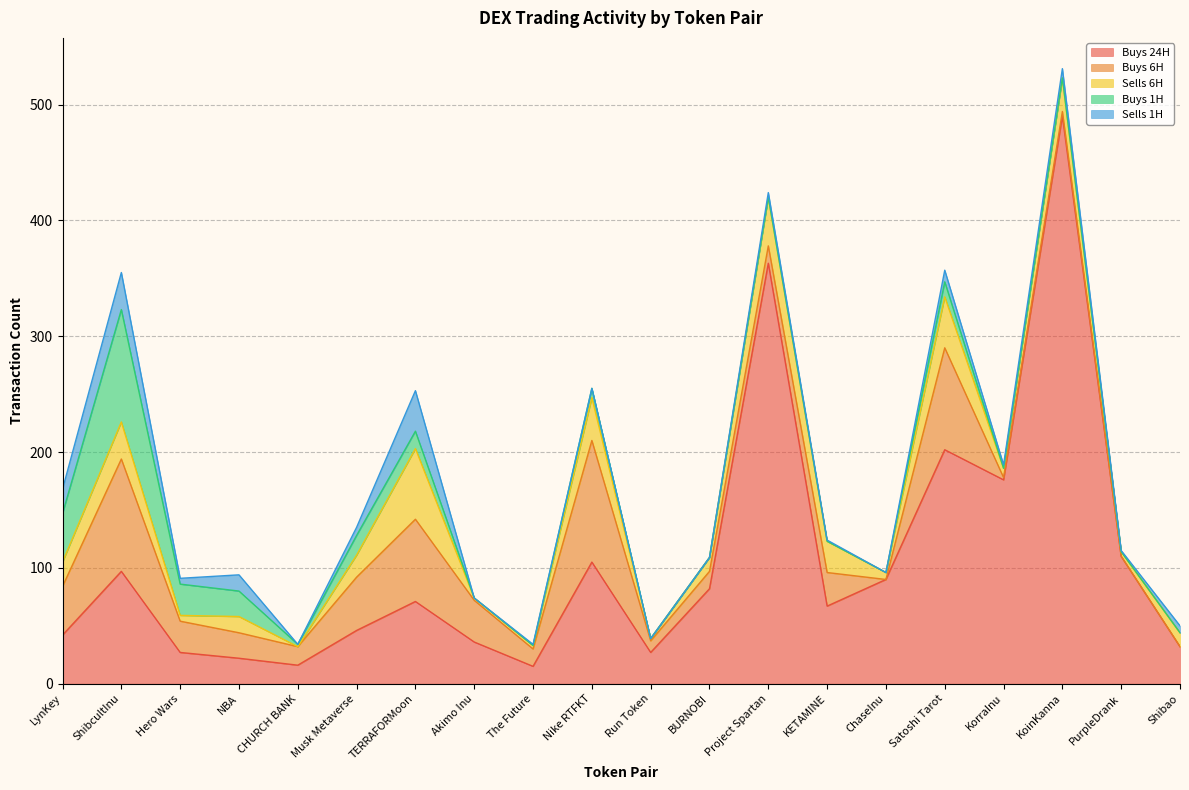

Does the chart have visible grid lines?

Yes